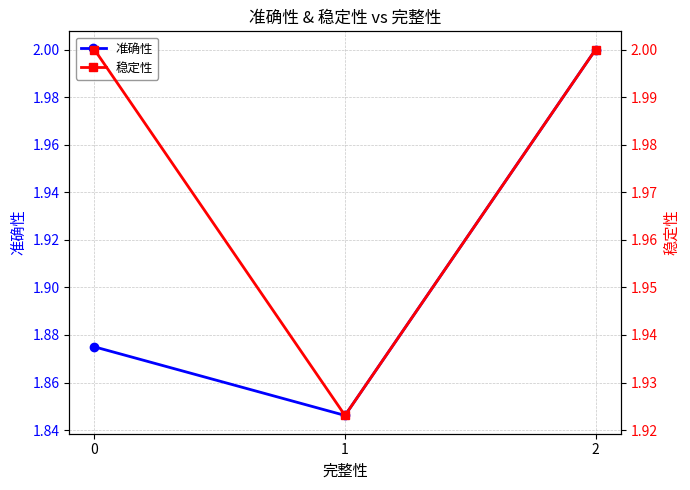

Is this an area chart (filled region under the line)?

No